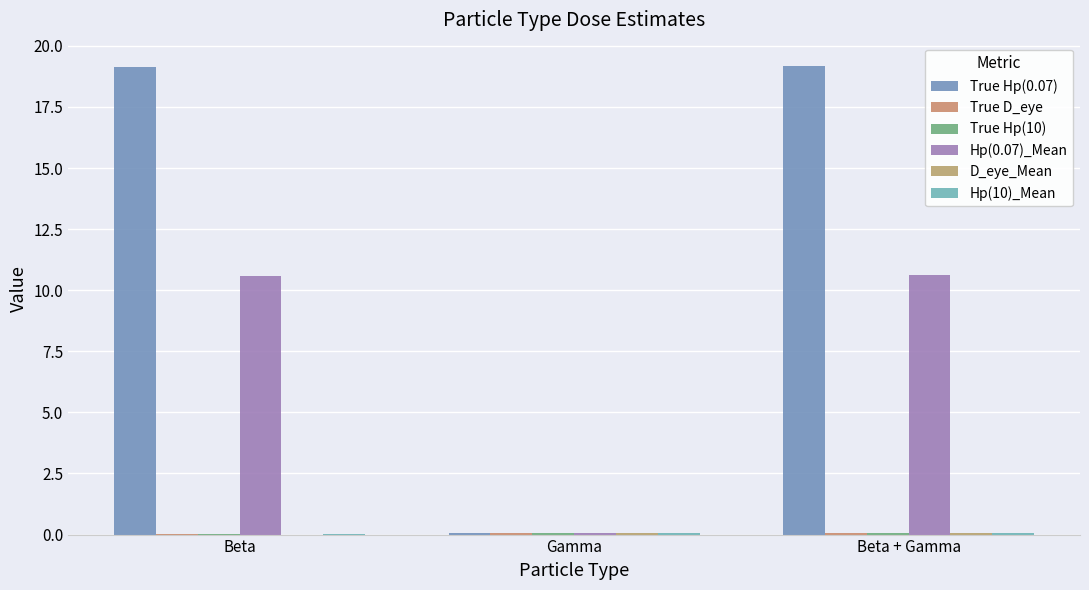

What is the maximum value shown in the chart?

19.2